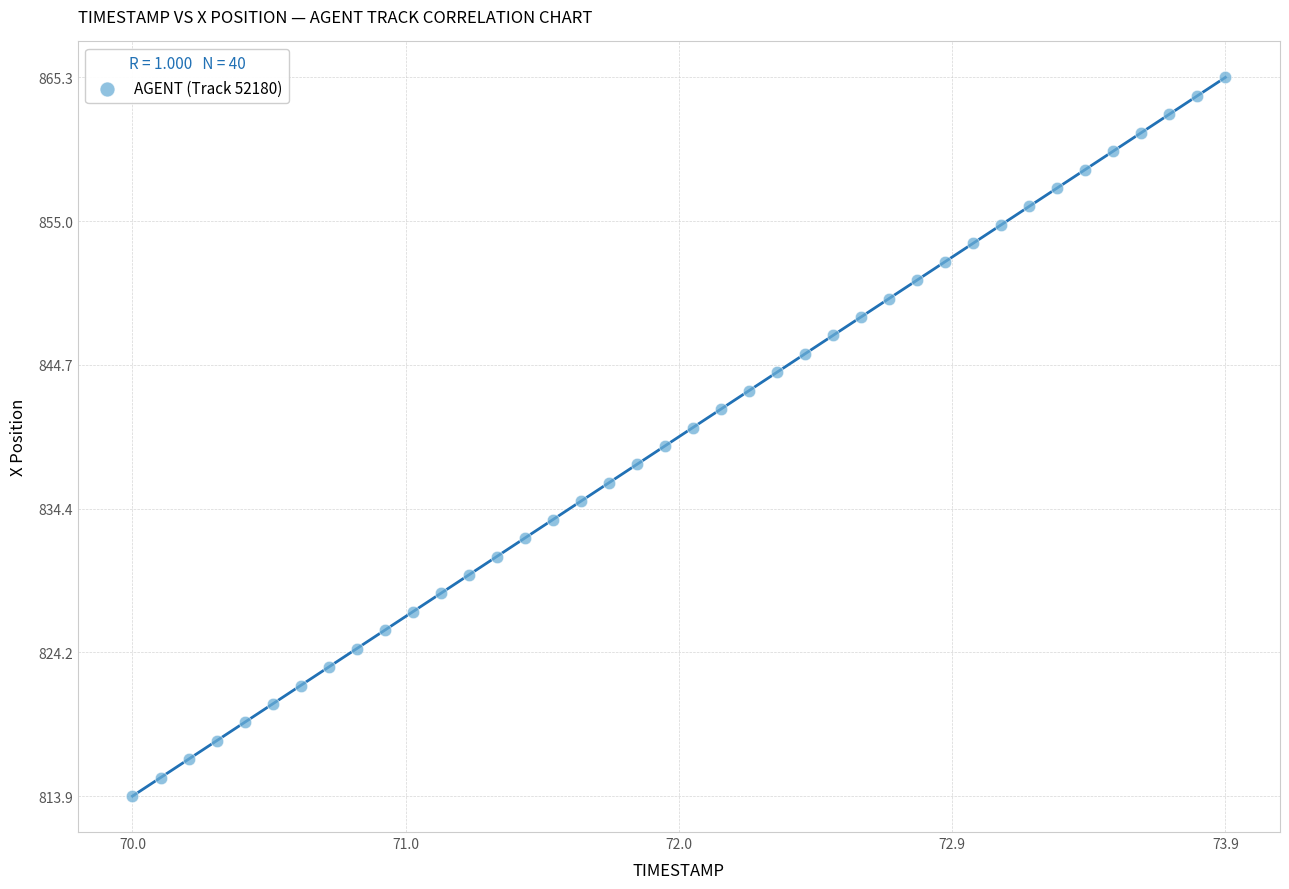

What is the range of Y values (max minus min)?

51.4